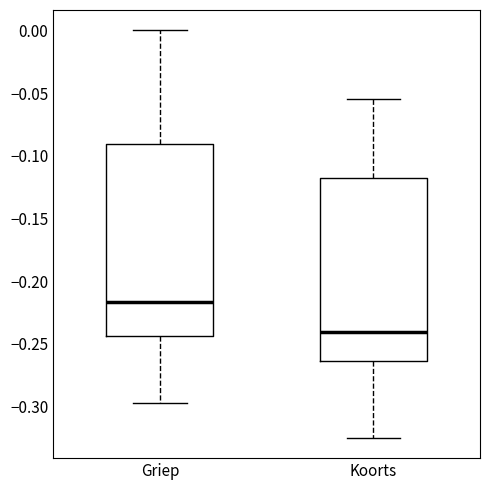

Comparing the boxes themselves (not the whiskers), which one is the tallest?

Griep